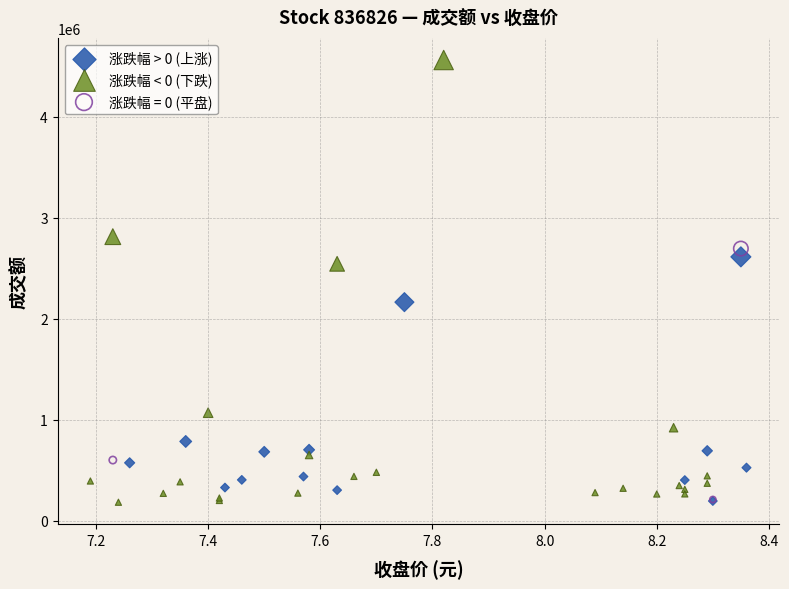

Which series reaches the maximum Y coordinate?

涨跌幅 < 0 (下跌)